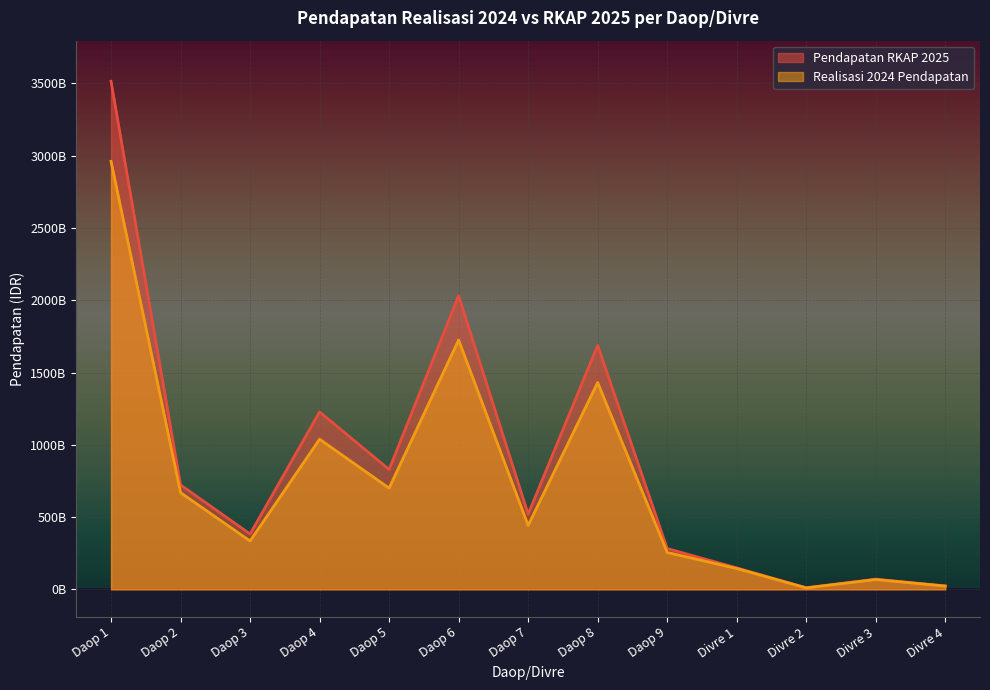

The value of Realisasi 2024 Pendapatan at Daop 5 is 430051670457. True or false?

False